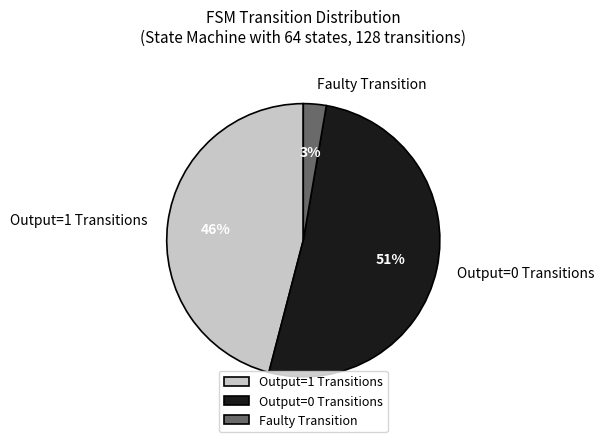

Which category accounts for the majority?

Output=0 Transitions